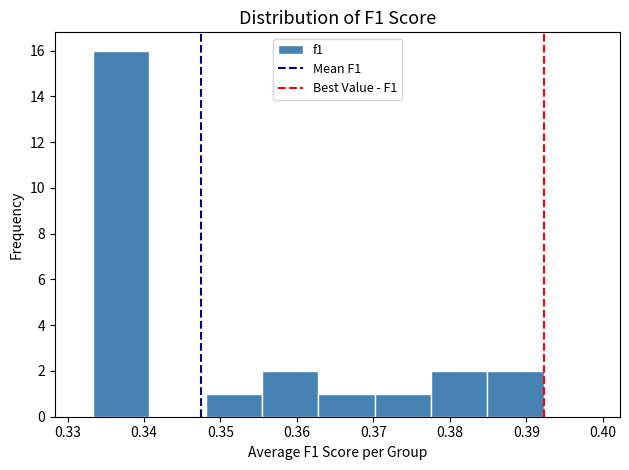

Reading left to right, transcribe this chart: for each bar, give the range it covers on the x-axis and its height. Neither the bar edges nor the heights are printed on the chart, so give them approximately, as read against the axes.

0.333 to 0.341: 16
0.341 to 0.348: 0
0.348 to 0.355: 1
0.355 to 0.363: 2
0.363 to 0.370: 1
0.370 to 0.378: 1
0.378 to 0.385: 2
0.385 to 0.392: 2